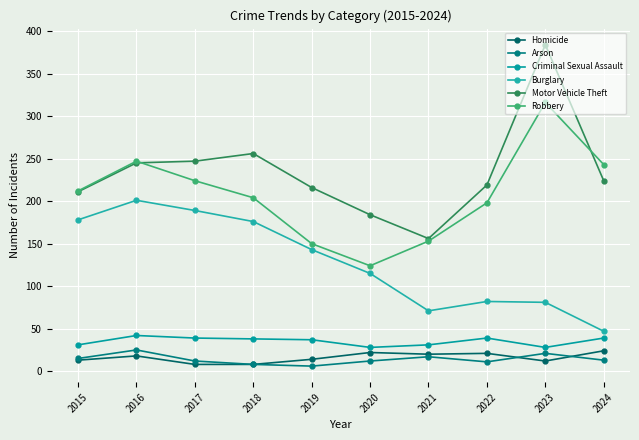

True or false: Robbery and Criminal Sexual Assault intersect in this chart.

False